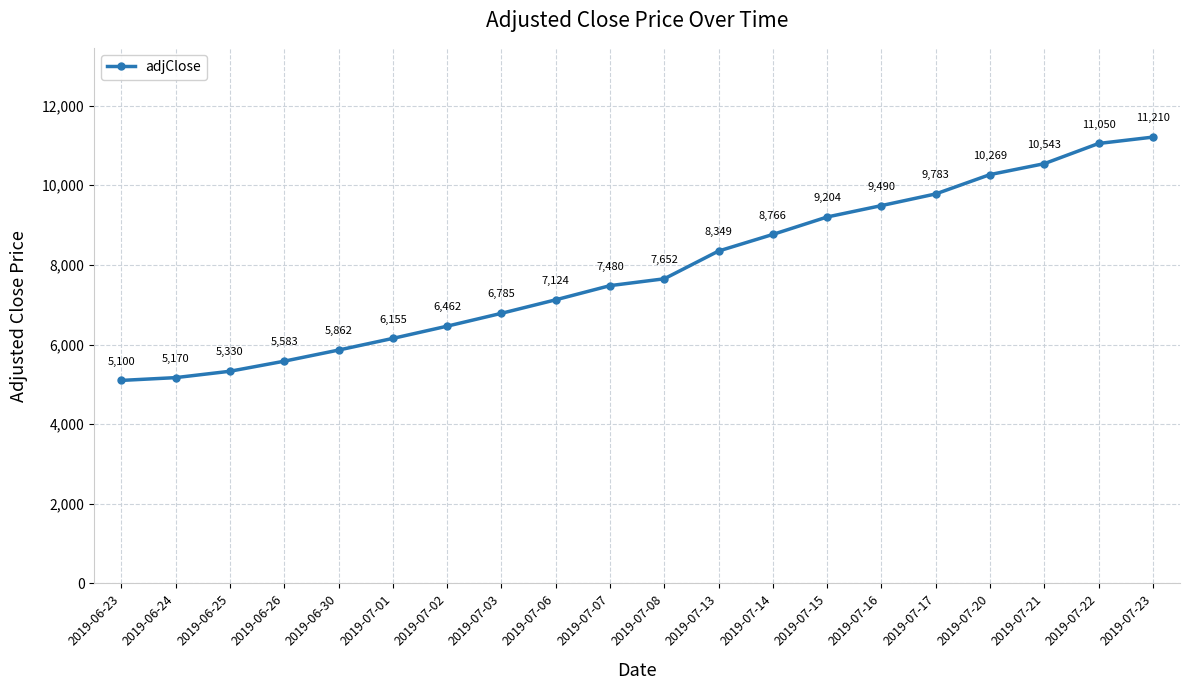

What is the sum of all values?

157367